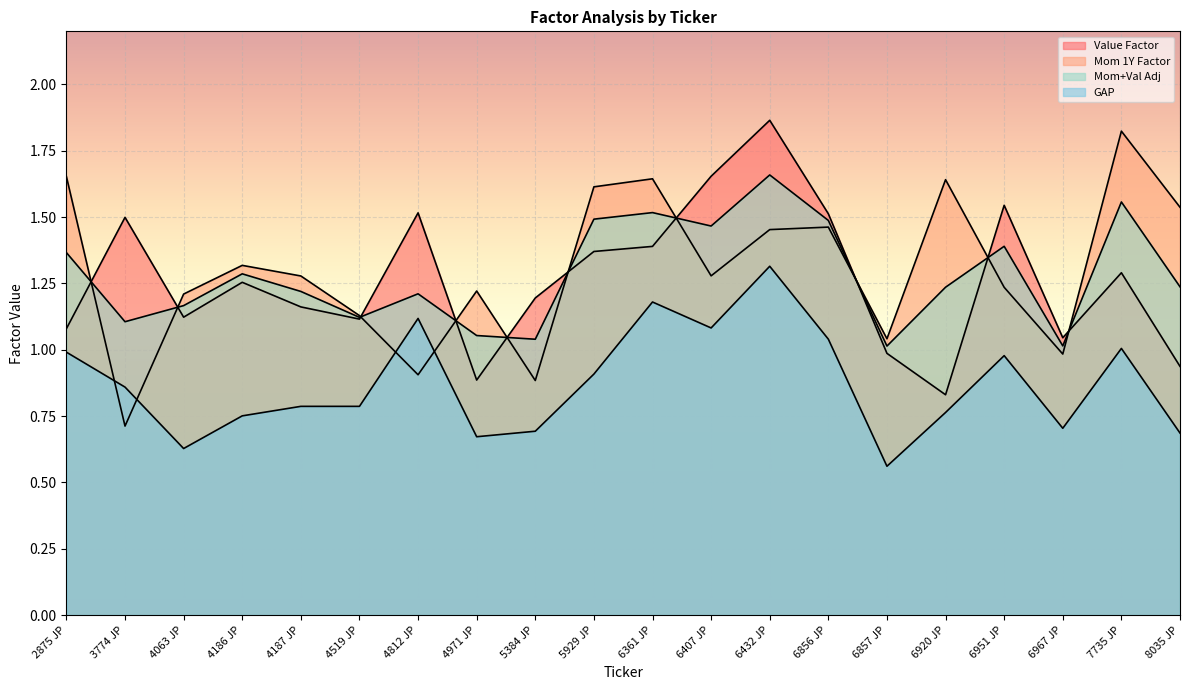

True or false: Mom+Val Adj and Mom 1Y Factor intersect in this chart.

True